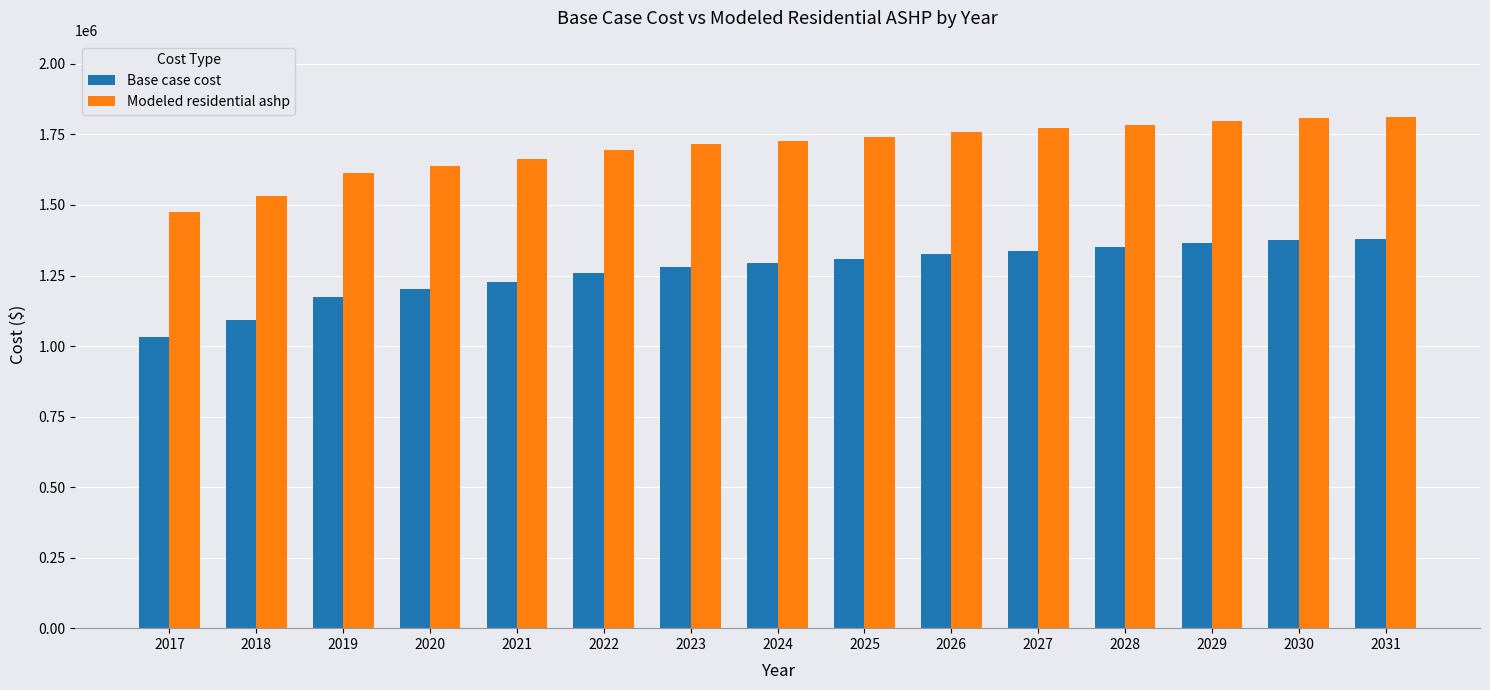

List the series in order of their peak value, lowest first.

Base case cost, Modeled residential ashp